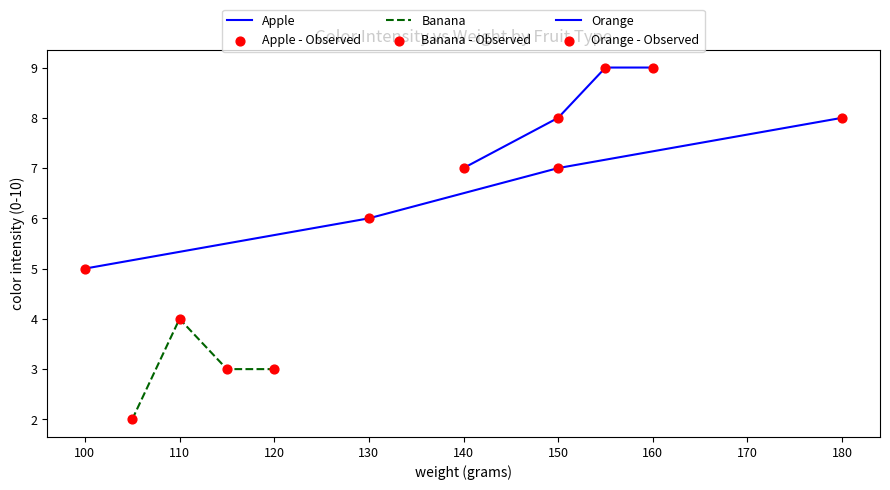

Which series has the largest Y range (max minus min)?

Apple